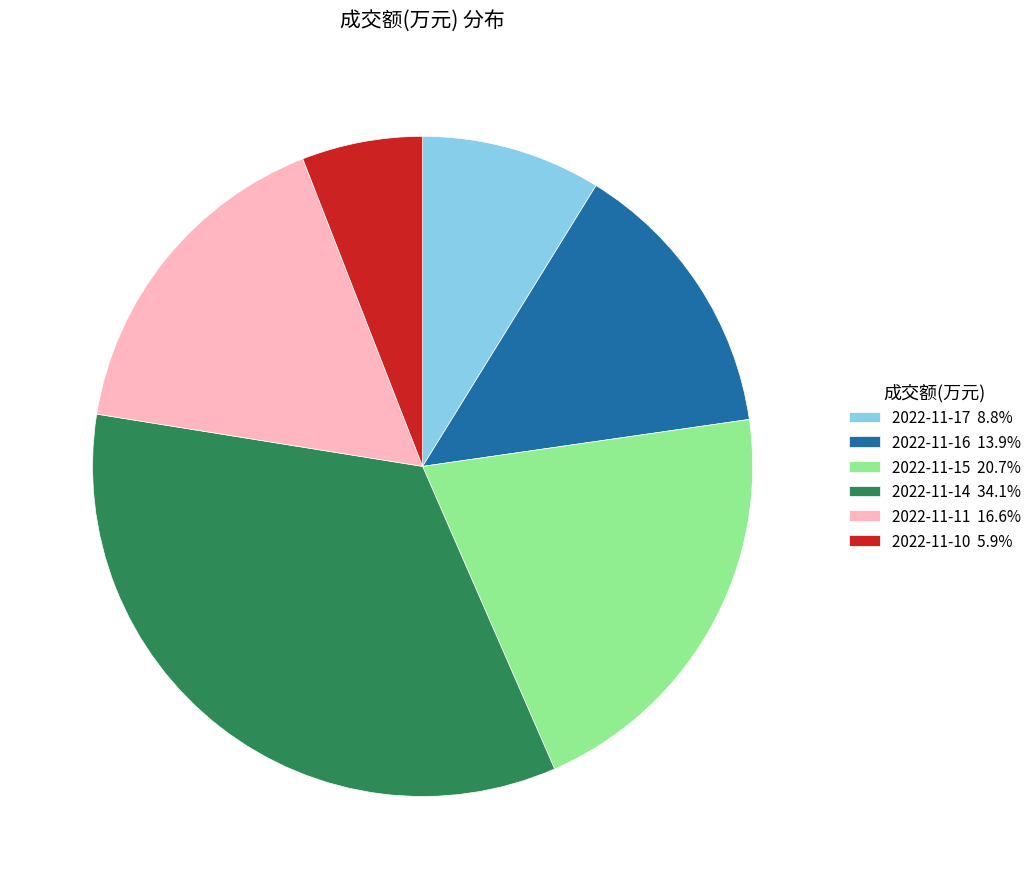

Rank the categories by value from lowest to highest.

2022-11-10, 2022-11-17, 2022-11-16, 2022-11-11, 2022-11-15, 2022-11-14